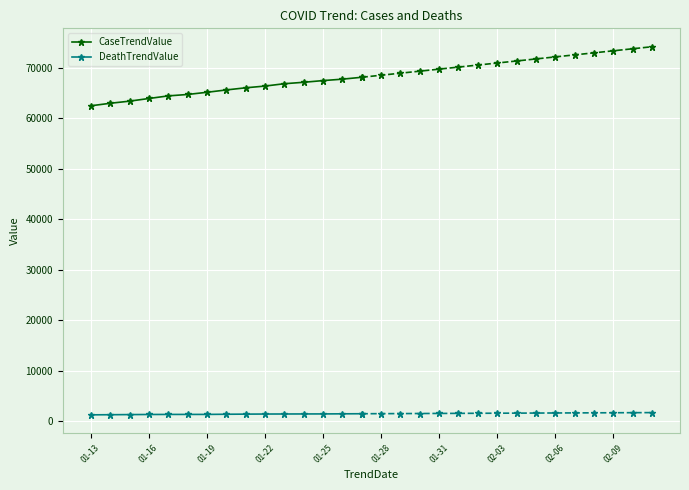

True or false: DeathTrendValue has a value of 1413 at 01-22.

True